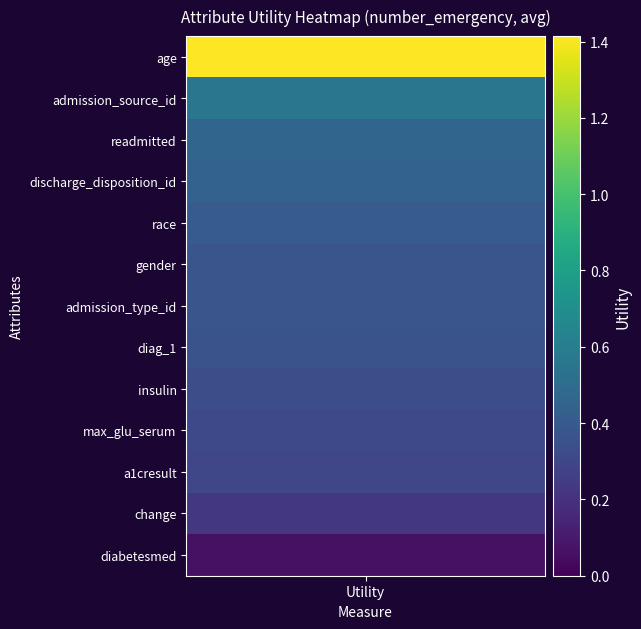

What is the sum of all values?

5.6